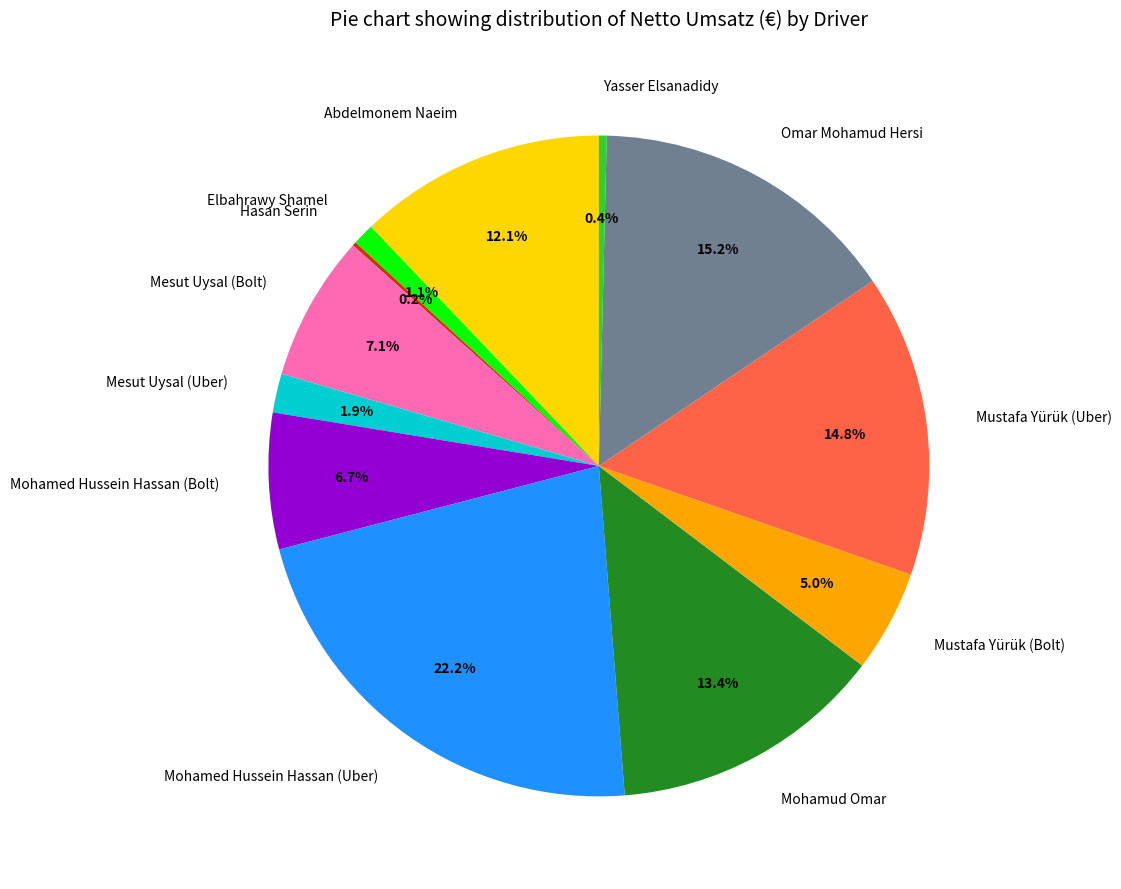

What is the largest slice in the pie chart?

Mohamed Hussein Hassan (Uber)